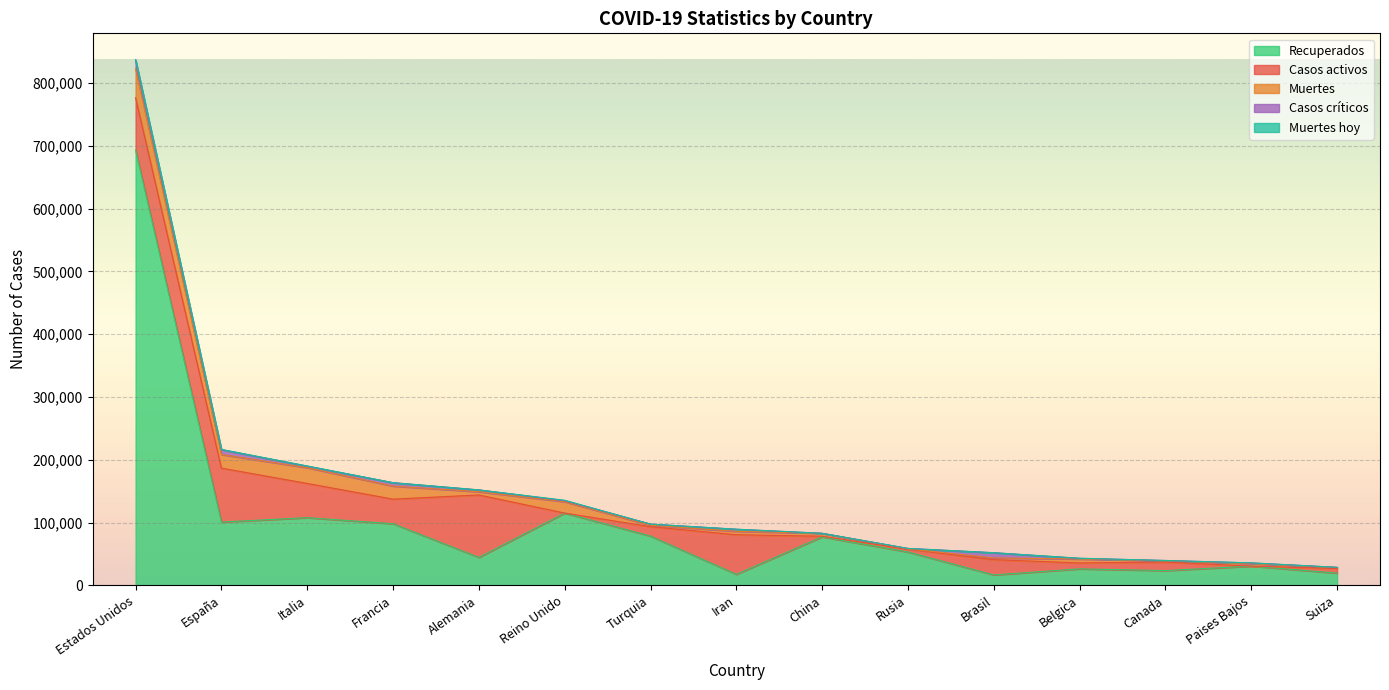

Which category has the lowest value in the Recuperados series?

Brasil